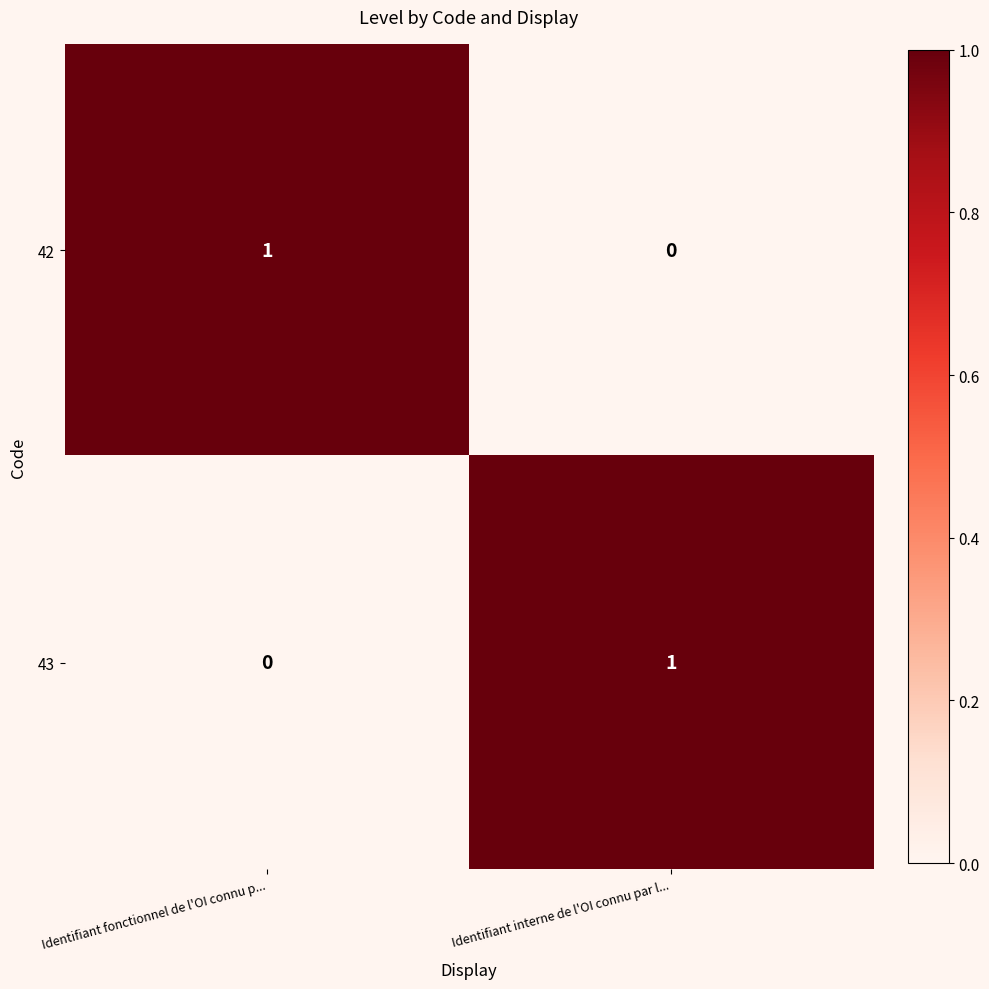

The value of 42 at Identifiant fonctionnel de l'OI connu p... is 0. True or false?

False